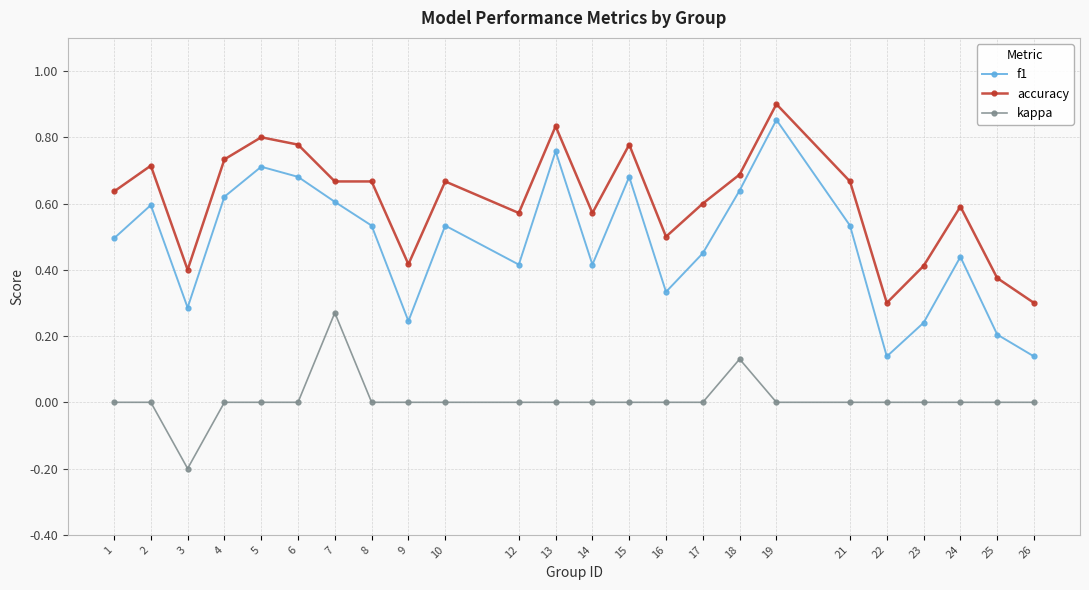

At 1, list the series in order from largest to smallest.

accuracy, f1, kappa